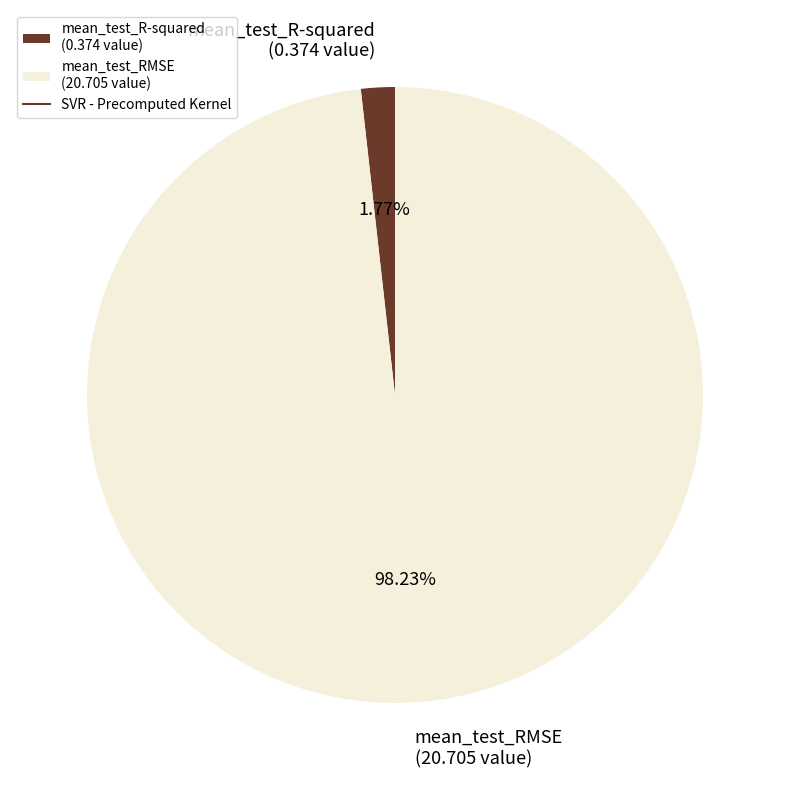

Is it true that mean_test_R-squared is 9% of the pie?

False